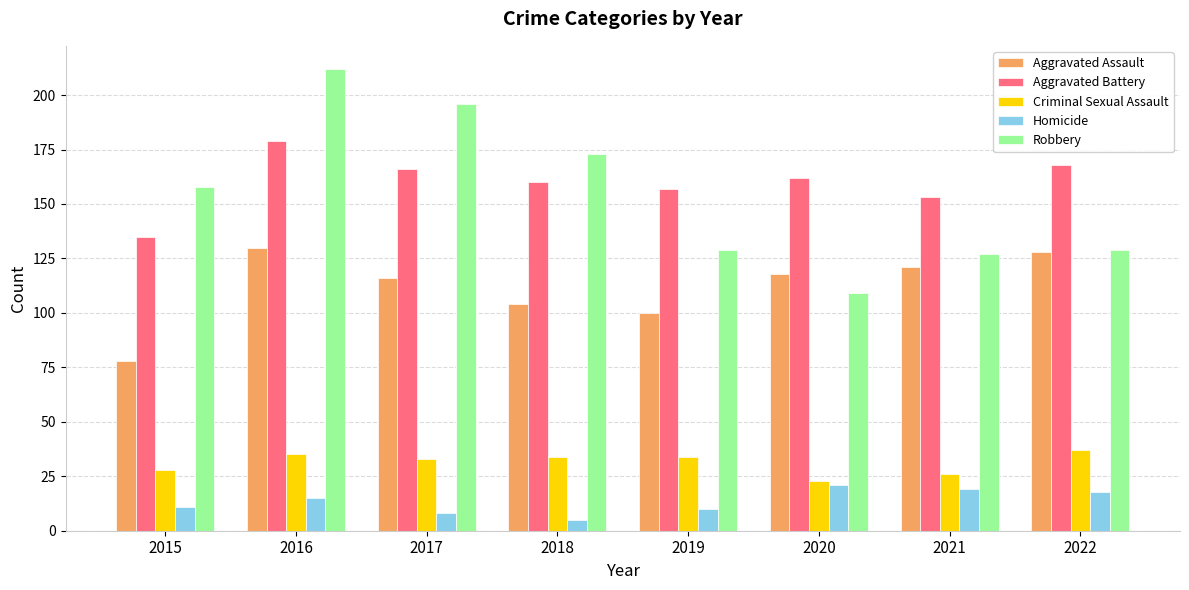

Count the number of data series in this chart.

5